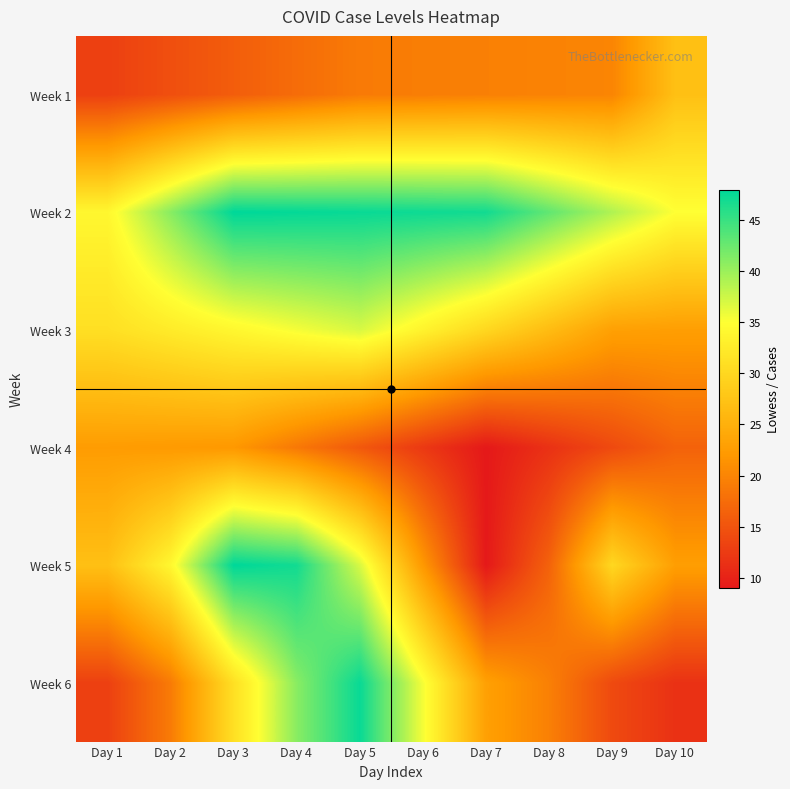

Count the number of data series in this chart.

6